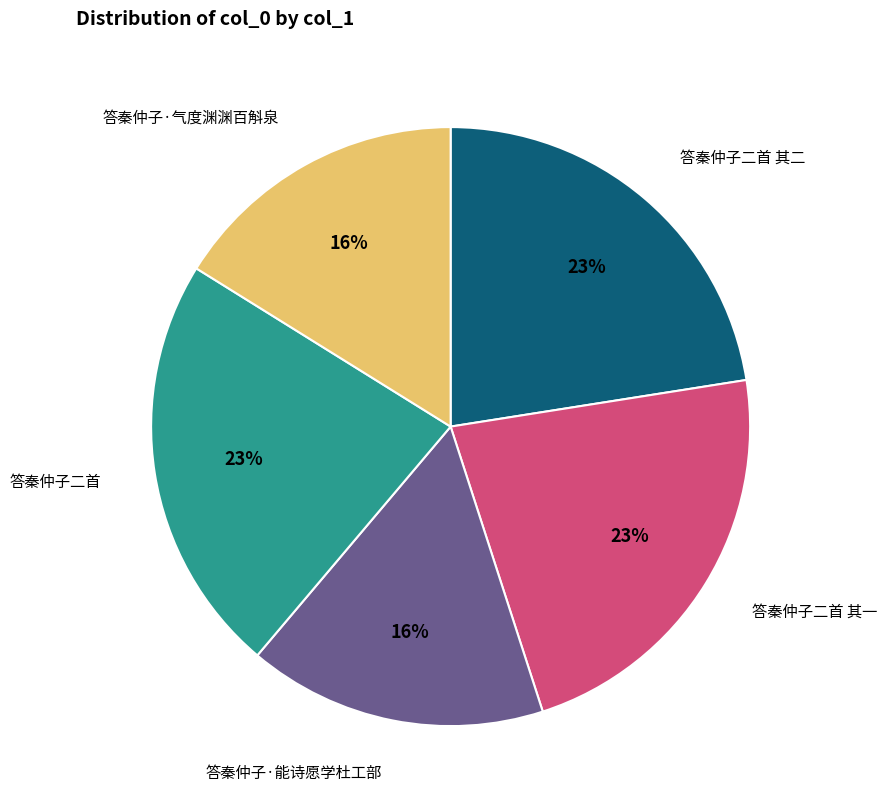

To the nearest percent, what is the difference between the largest and smallest slice percentages?

7%